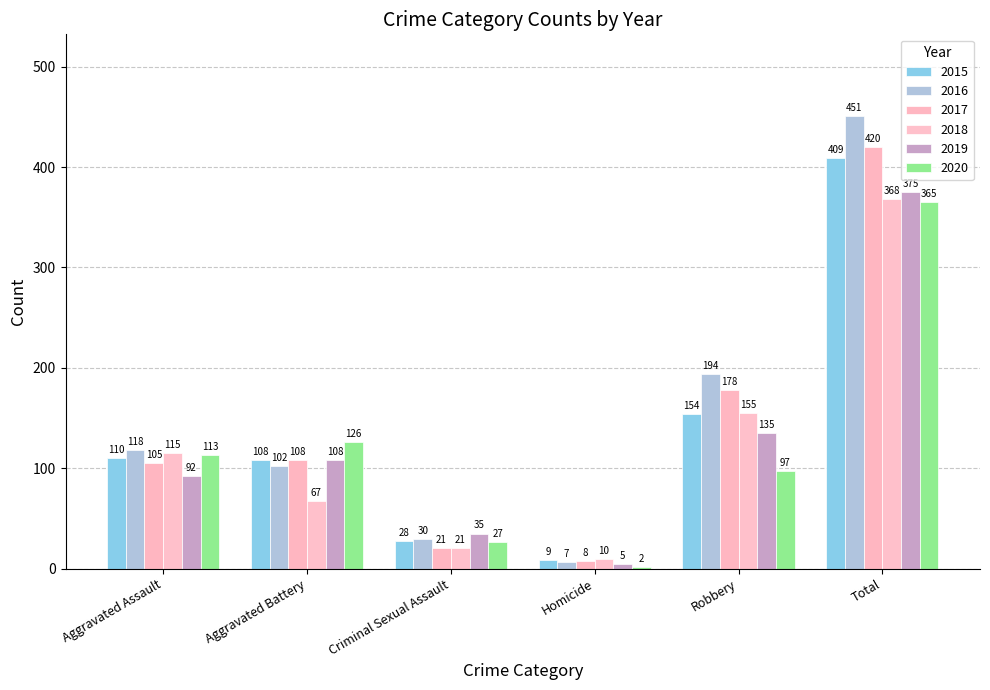

What is the total value across all series at Aggravated Assault?

653